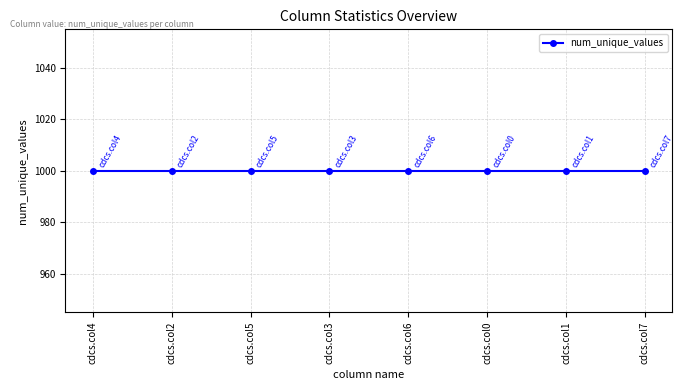

At which category is the sum across all series the highest?

cdcs.col4